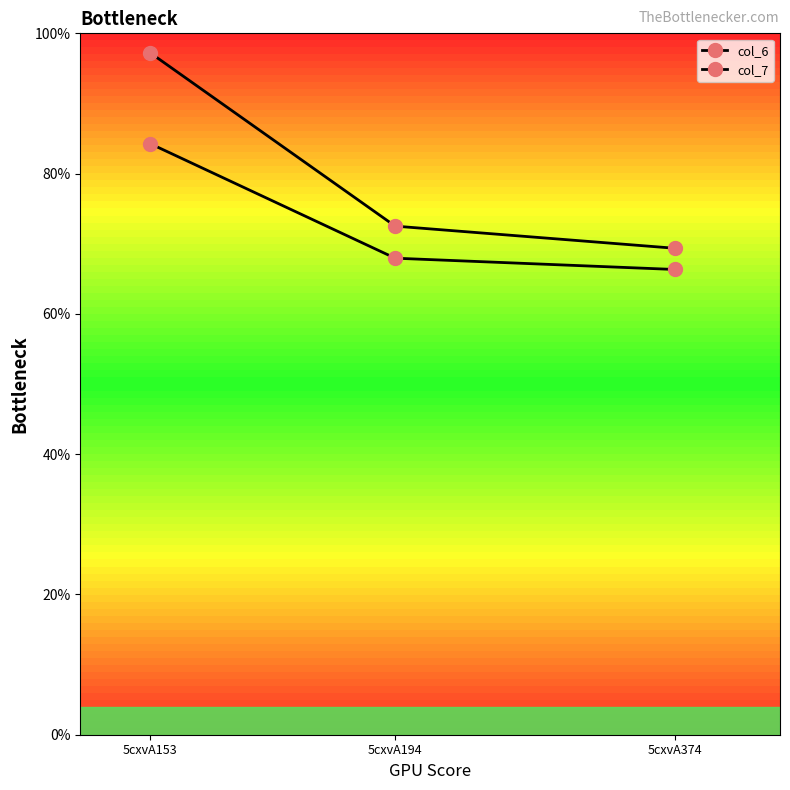

Rank the series by their average value, from highest to lowest.

col_7, col_6